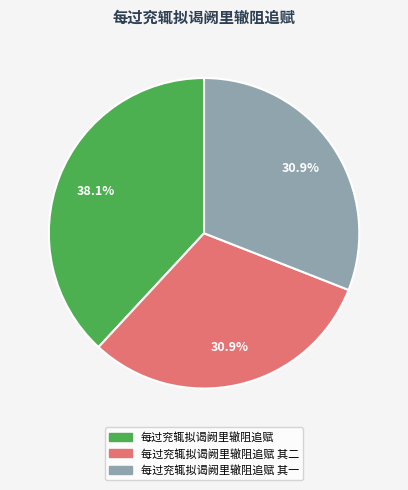

Is there any slice that represents more than half of the pie?

No